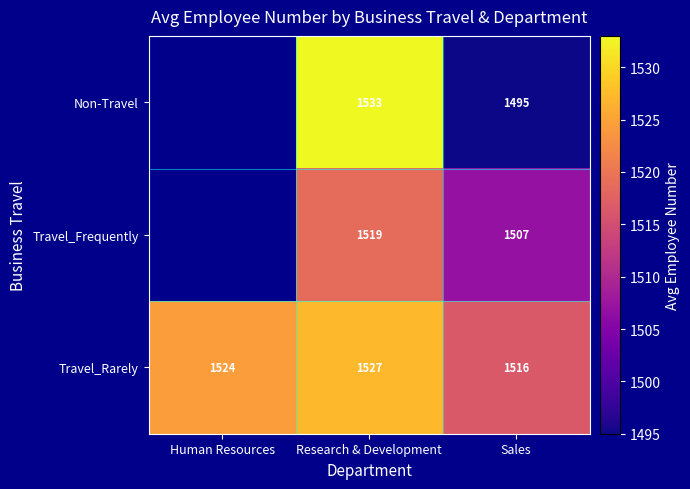

What is the difference between the Travel_Frequently values at Research & Development and Sales?

12